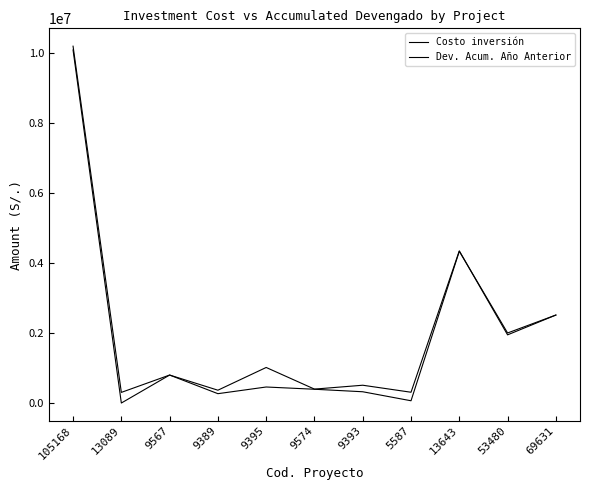

Is this an area chart (filled region under the line)?

No